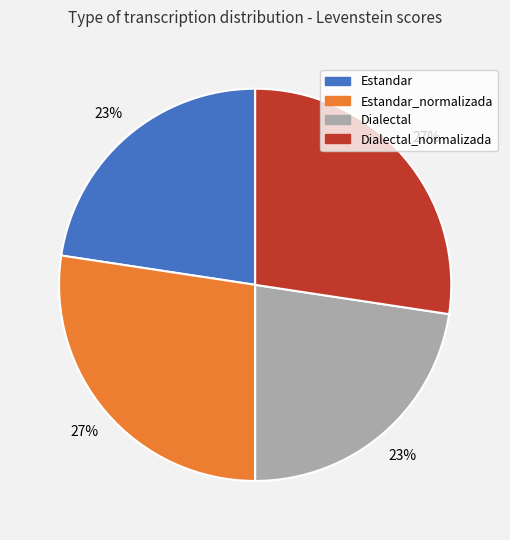

What percentage is the Estandar_normalizada slice, to the nearest percent?

27%